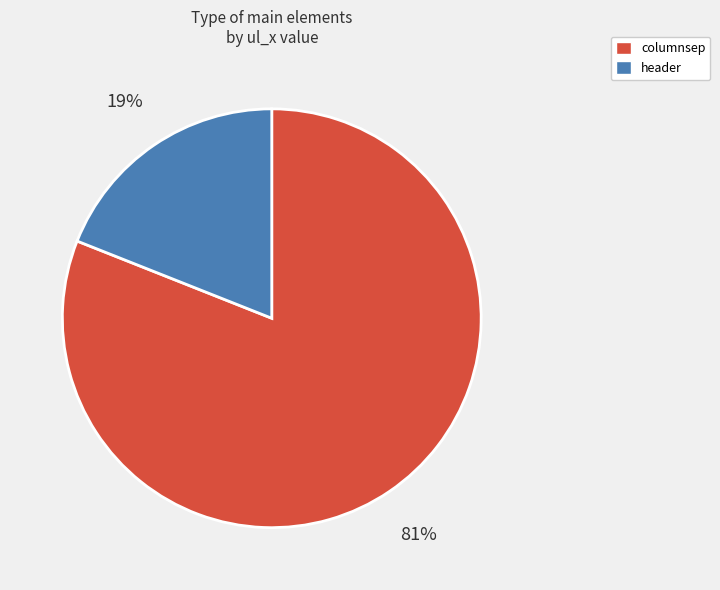

Which has a higher value, header or columnsep?

columnsep